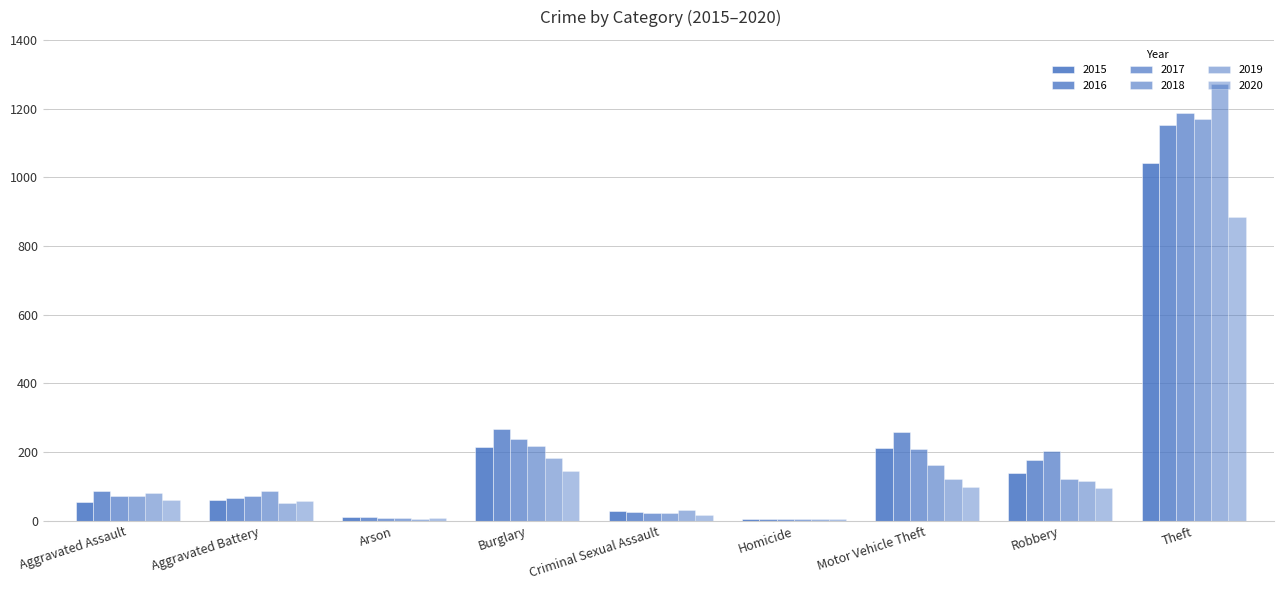

How many groups of bars are there?

9